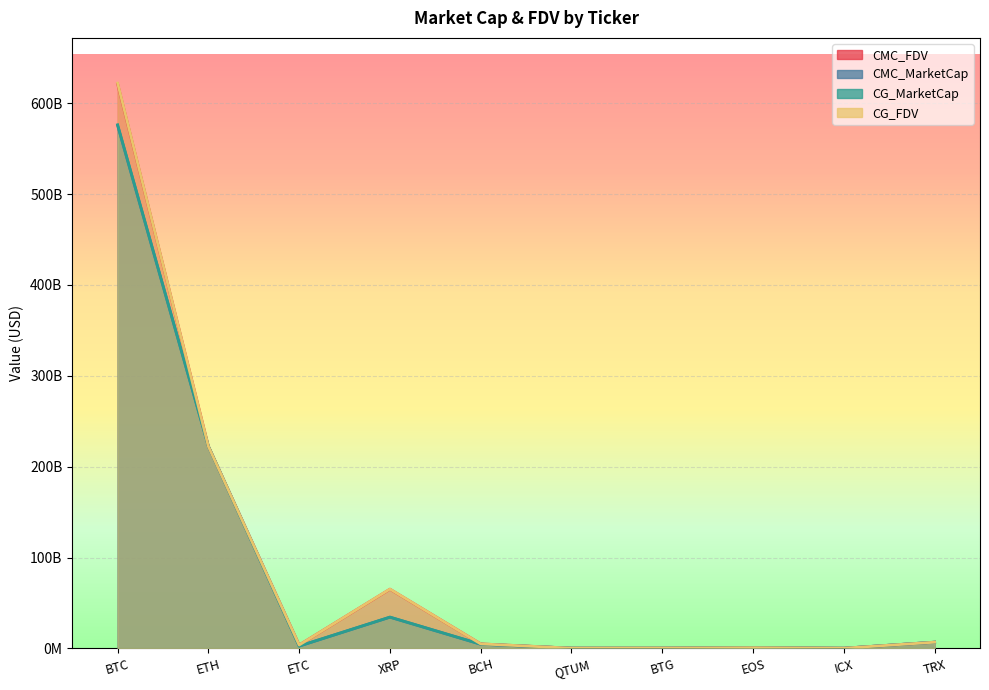

True or false: CMC_FDV and CMC_MarketCap cross at least once.

True